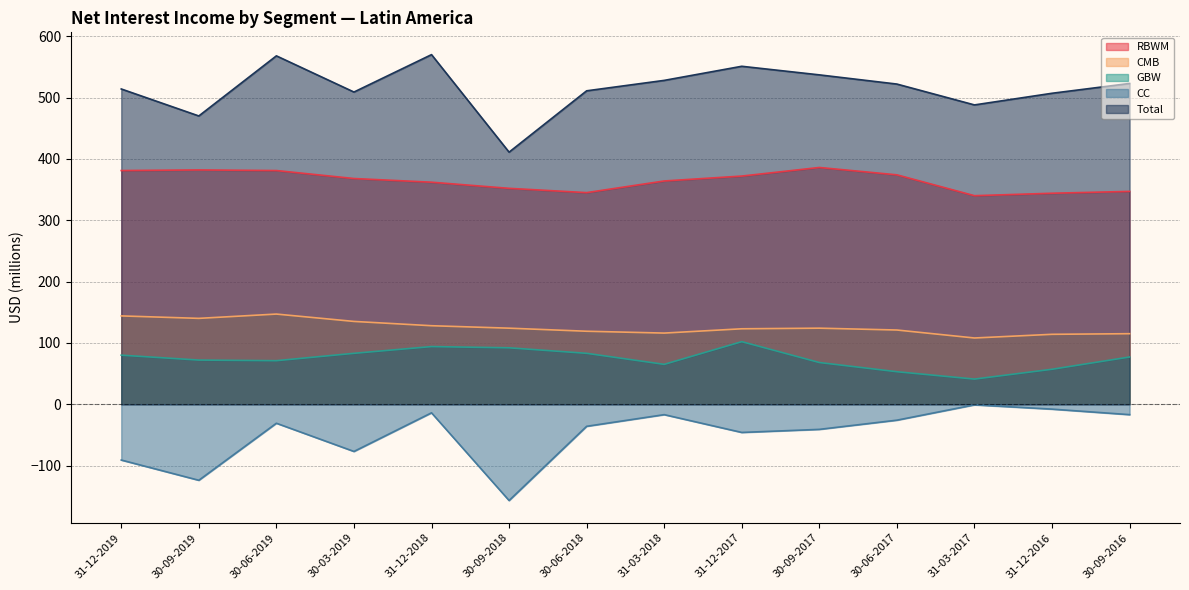

Does the chart display data point markers on the line(s)?

No